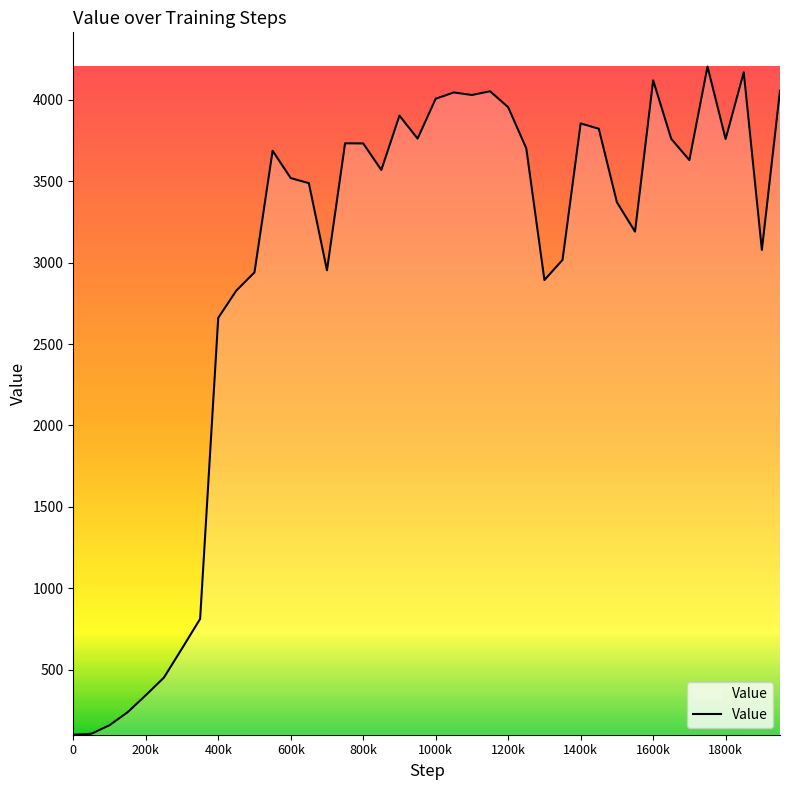

What is the smallest value displayed?

100.8